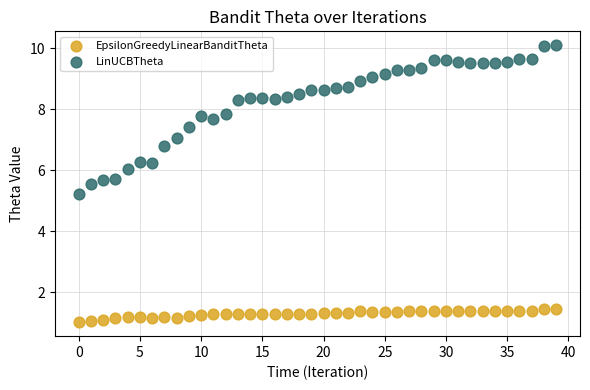

Across all series, what Y value is closest to 5?

5.2